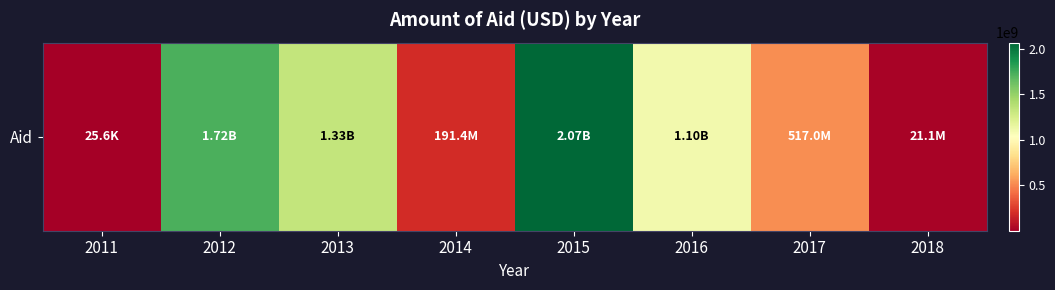

Which has a higher value, 2011 or 2016?

2016